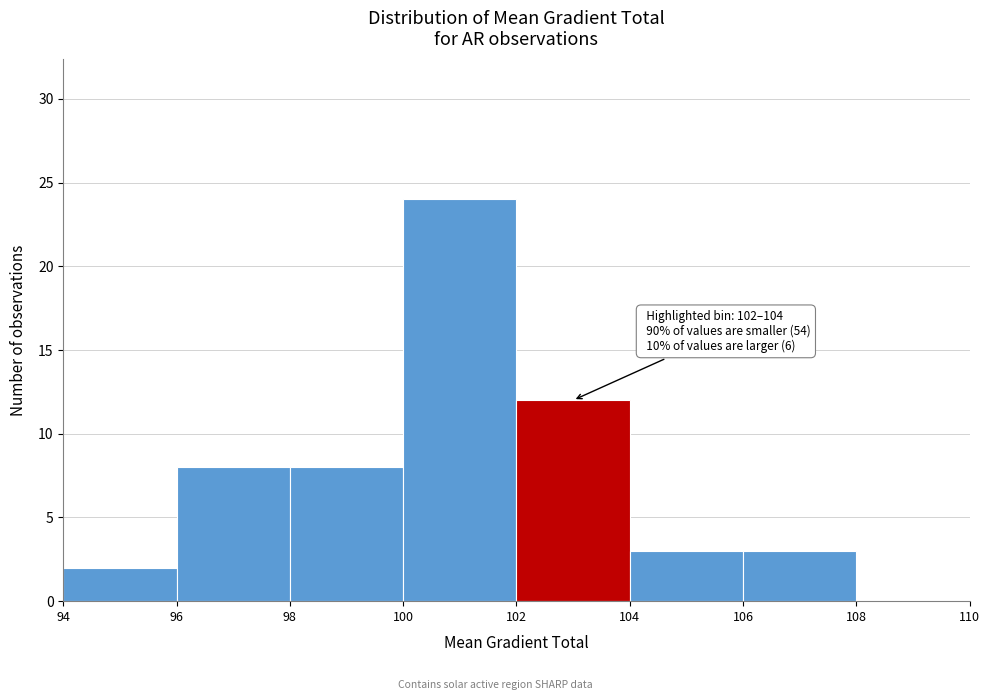

Over which range of the x-axis is the bar tallest?

100 to 102